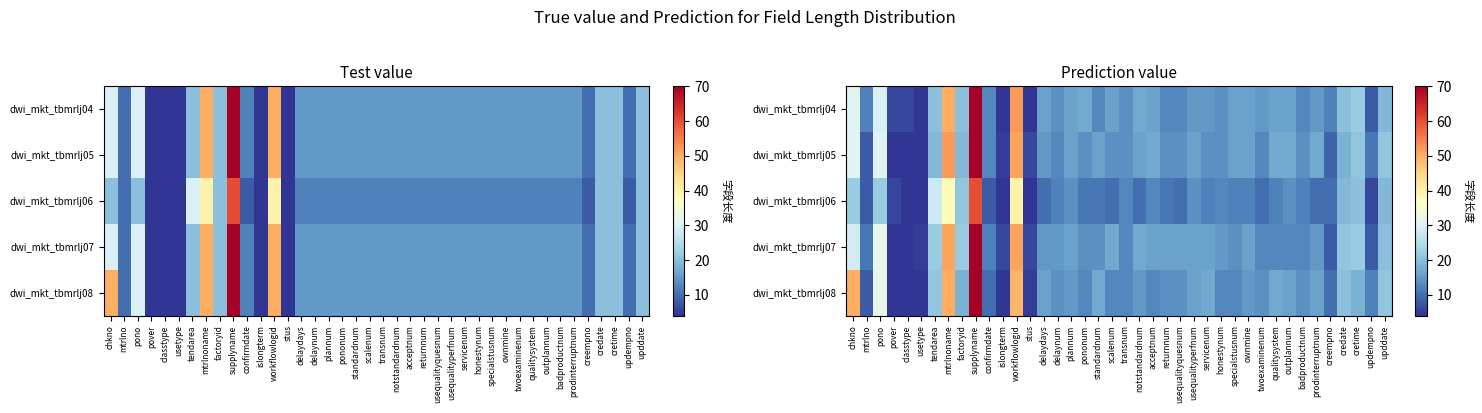

How many data points in dwi_mkt_tbmrlj05 are above 16?

14